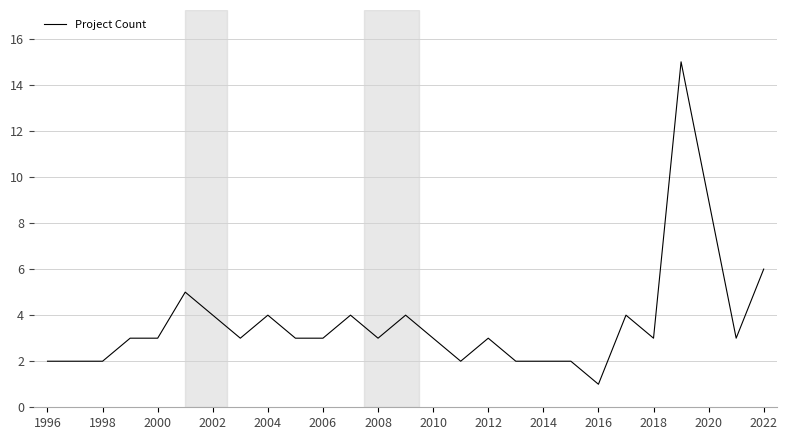

What is the difference between the maximum and minimum values?

14